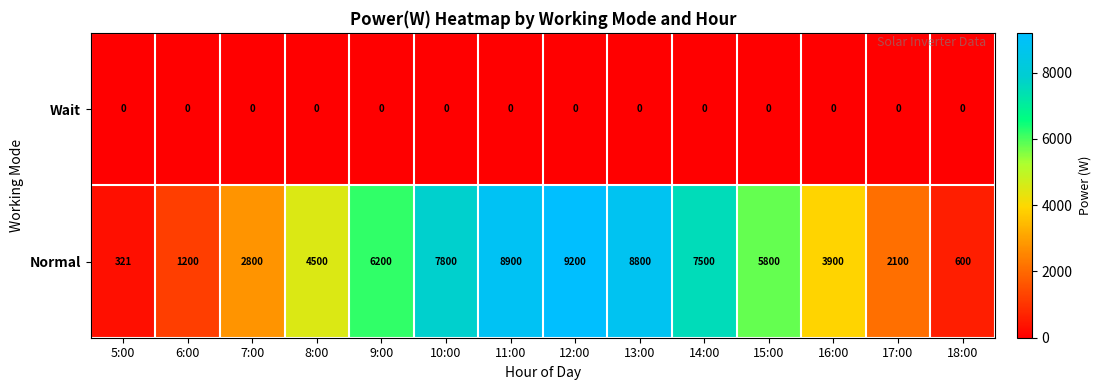

List the series in order of their peak value, highest first.

Normal, Wait